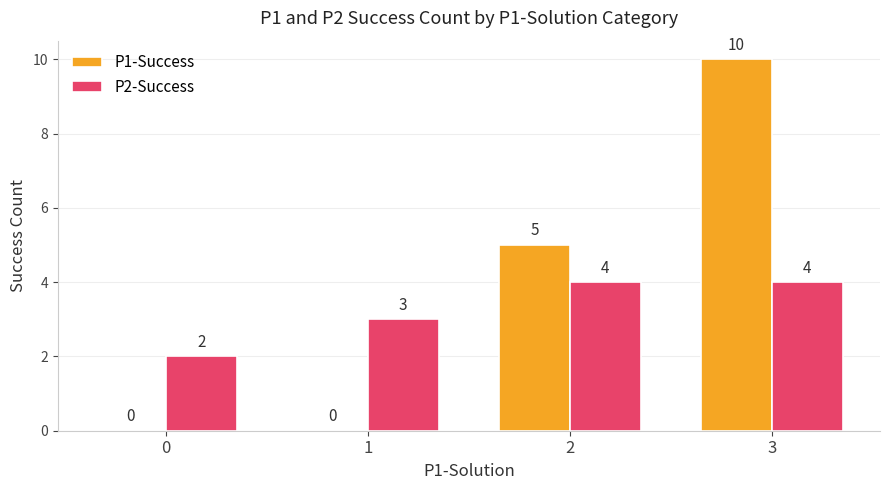

Is it true that P2-Success equals 4 at 2?

True